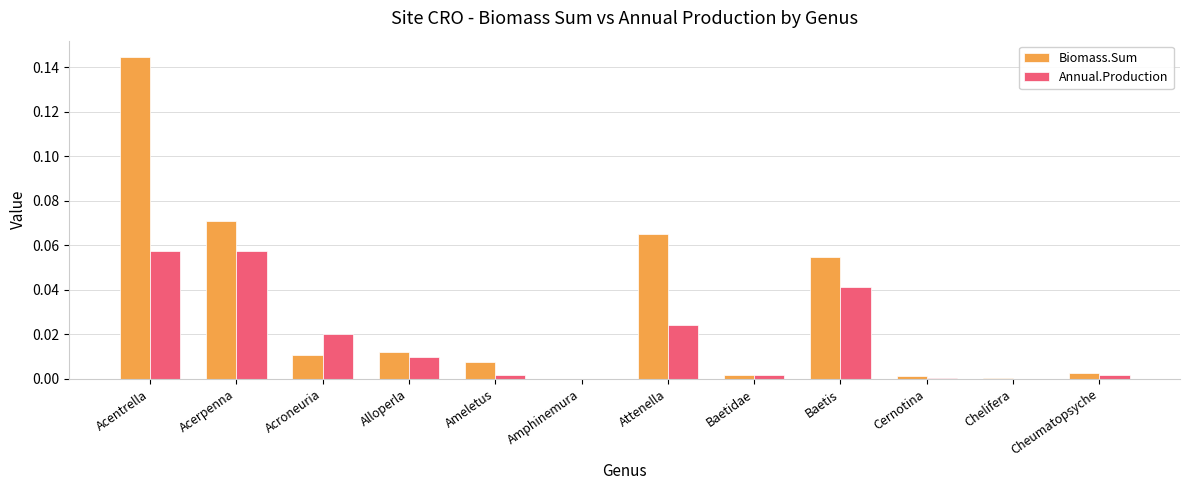

Between Acroneuria and Cheumatopsyche, which series saw the biggest shift?

Annual.Production